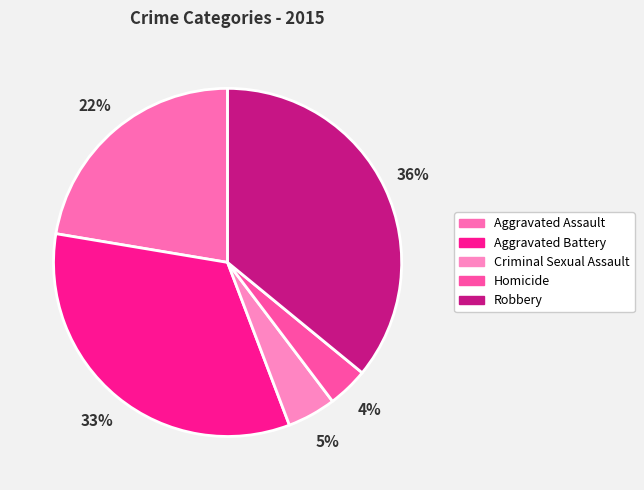

Which category has the smallest portion of the pie?

Homicide